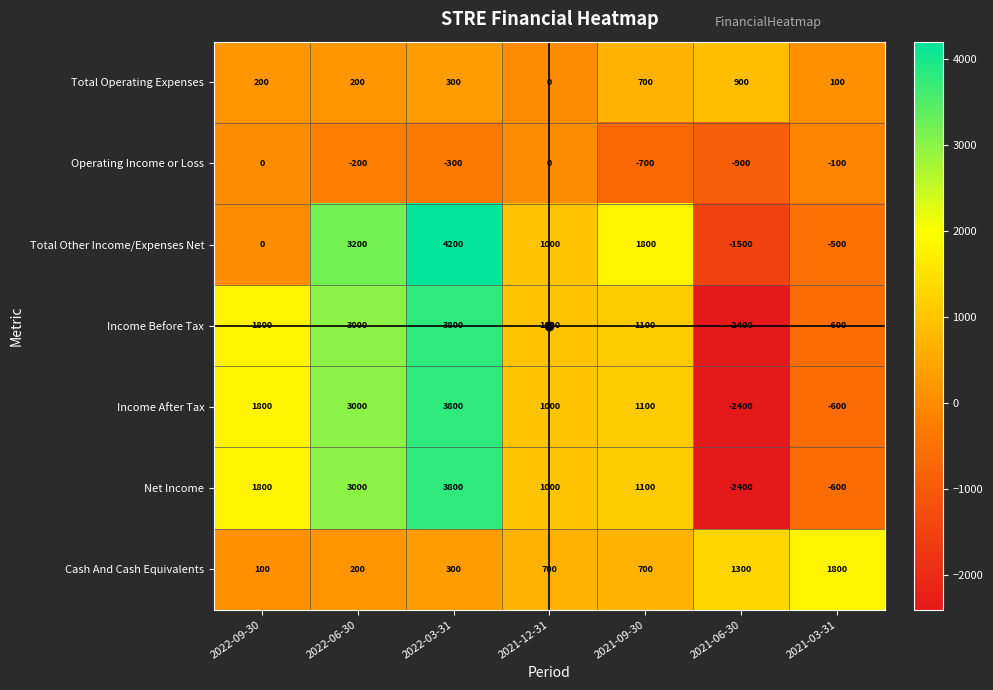

How many categories are shown in the chart?

7